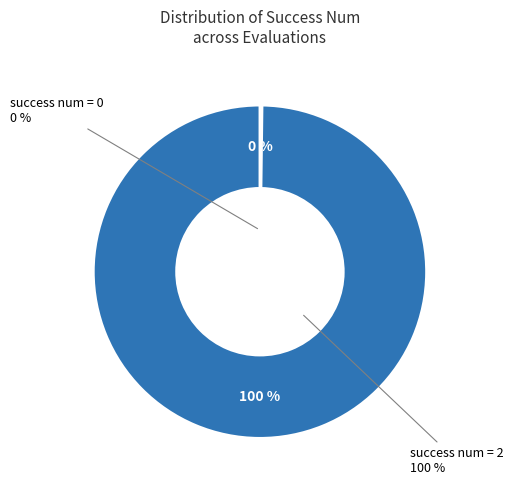

Is it true that success num = 2 is 9% of the pie?

False